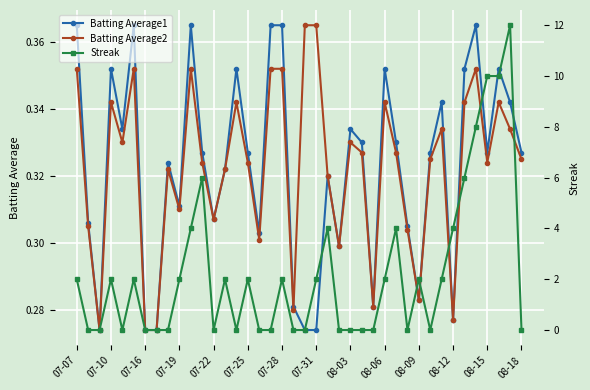

How many lines are shown in the chart?

3